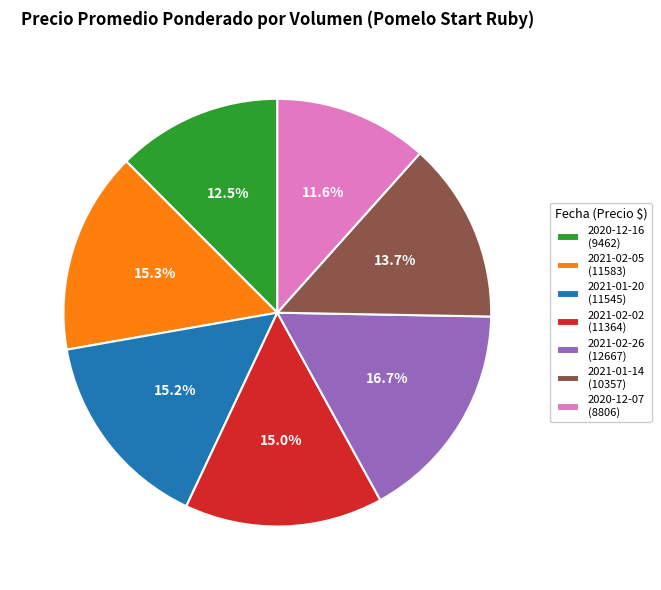

Is the sum of 2021-02-02 (11364) and 2020-12-16 (9462) greater than half?

No